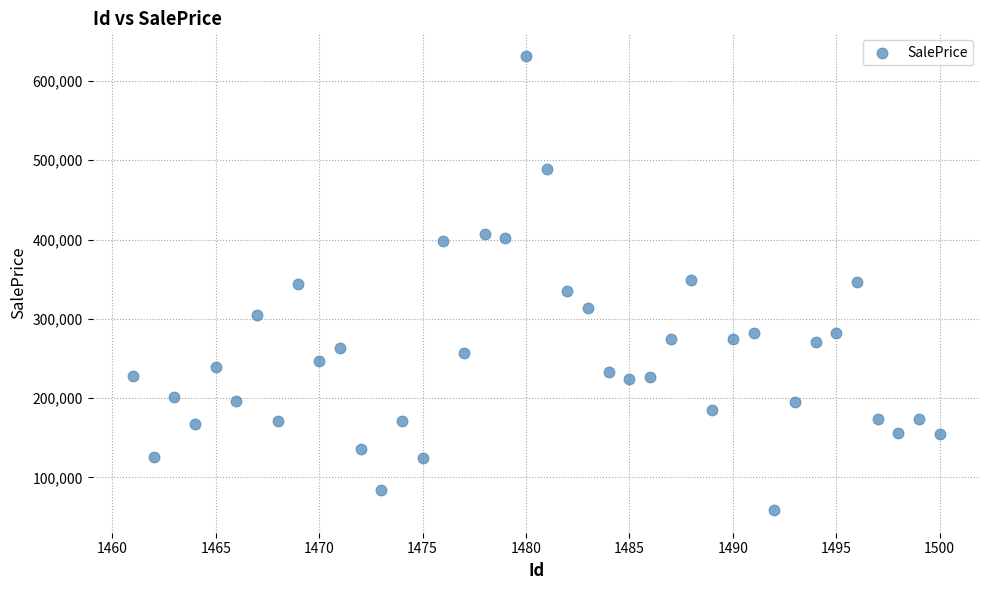

What is the range of Y values (max minus min)?

572682